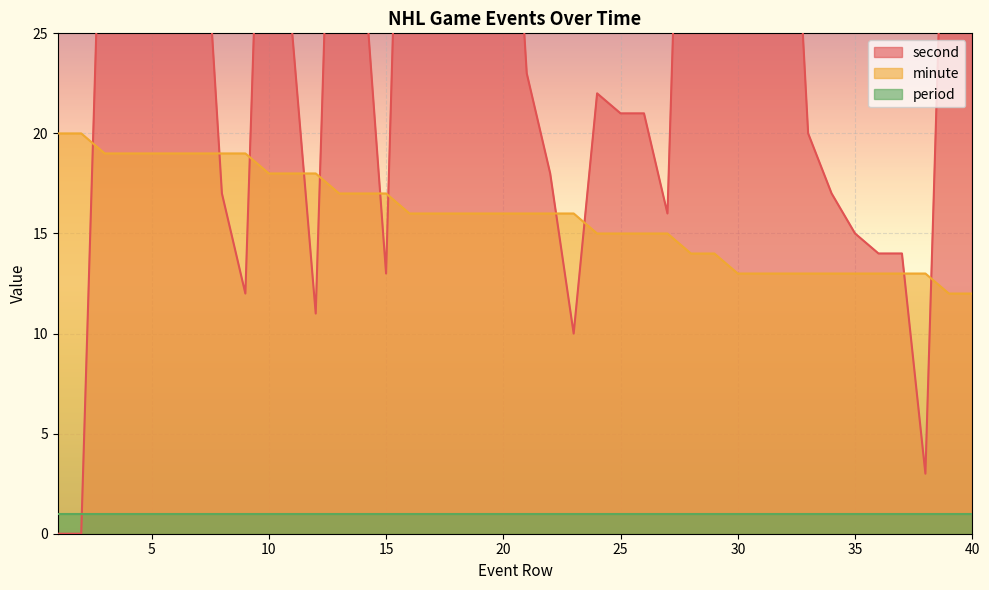

What is the difference between the maximum and second lowest values in the minute series?

8